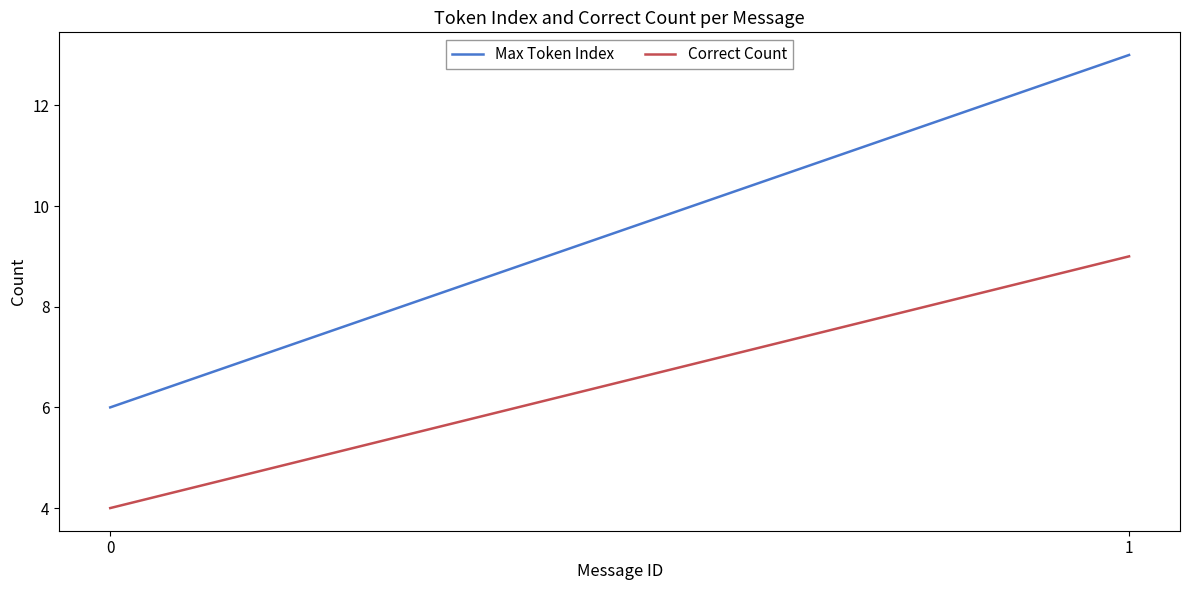

Which series has the widest spread of values?

Max Token Index